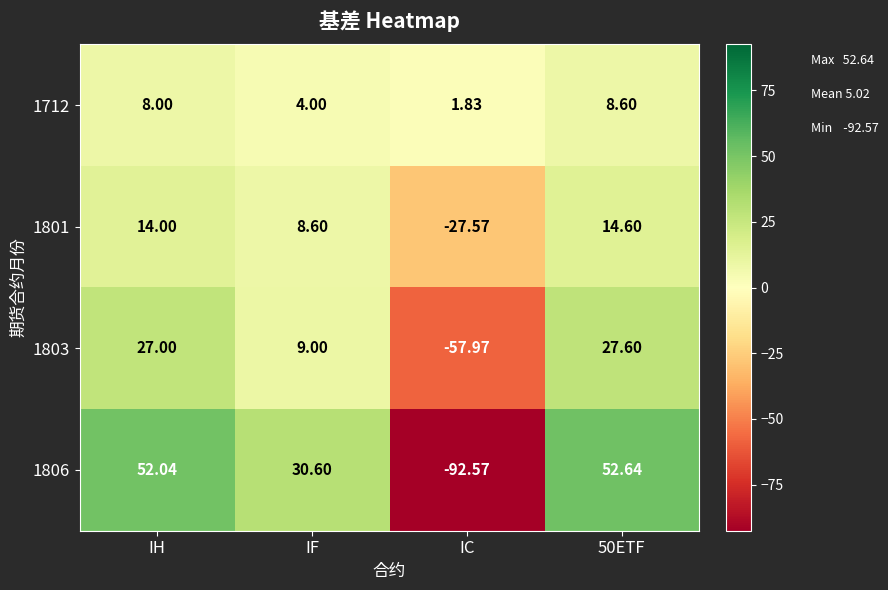

Is the value of 1806 at 50ETF greater than the value of 1801 at IH?

Yes